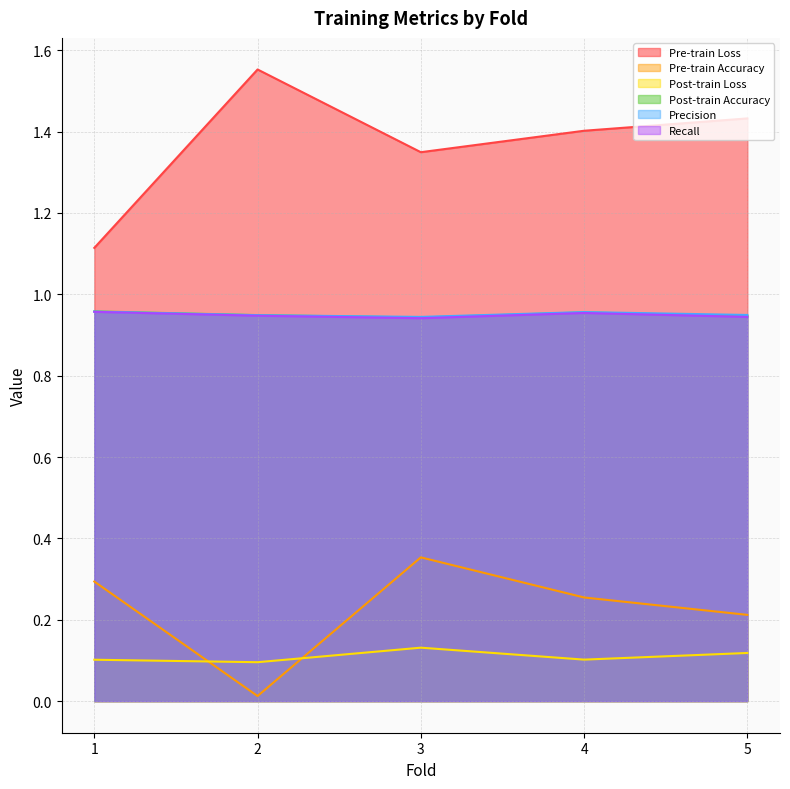

What is the average value of the Pre-train Accuracy series?

0.2